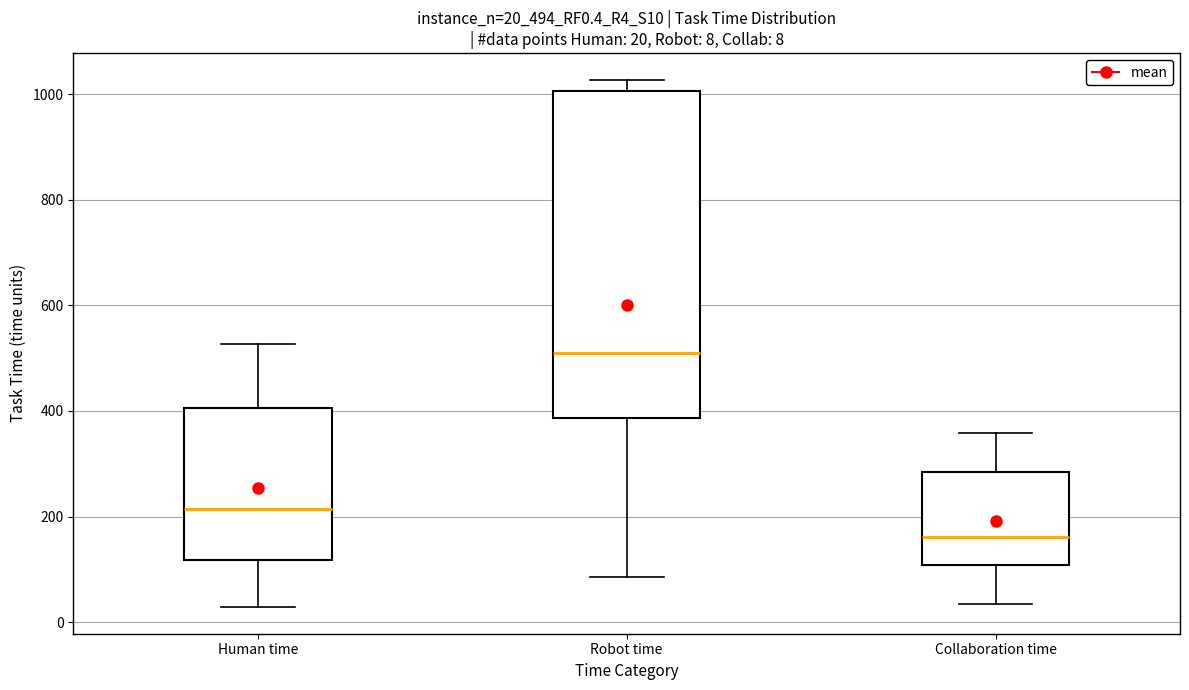

Comparing the boxes themselves (not the whiskers), which one is the tallest?

Robot time